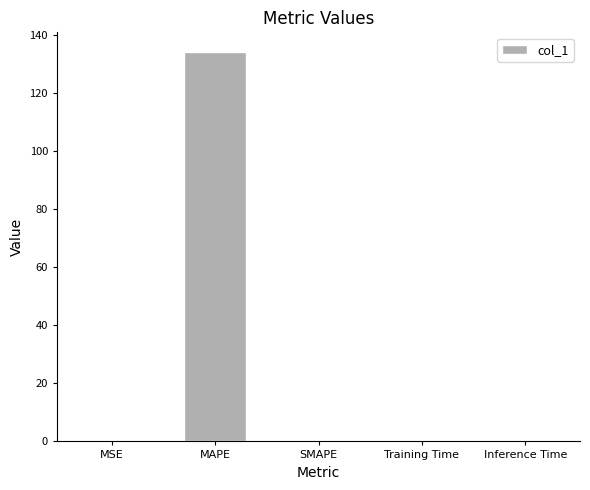

Which has a higher value, MAPE or SMAPE?

MAPE